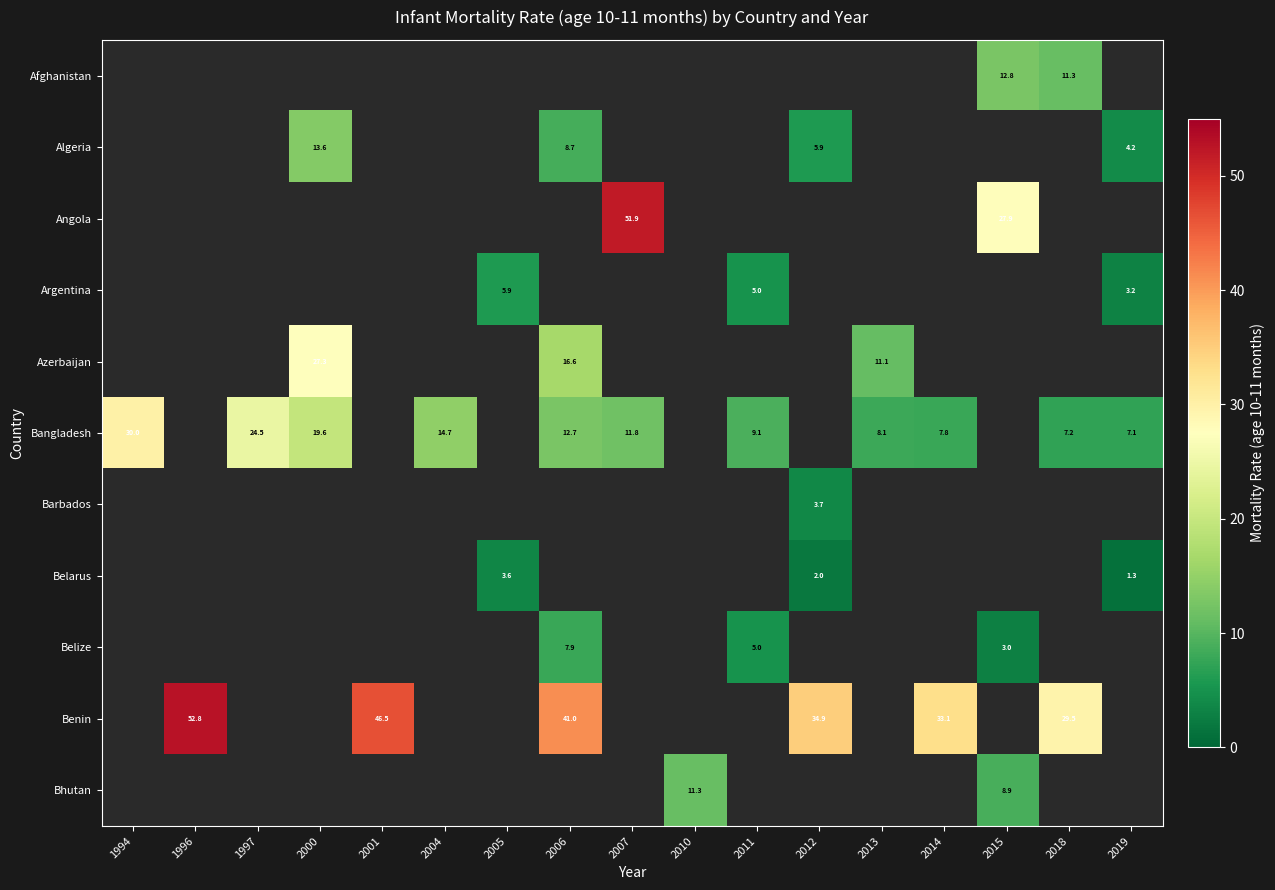

What is the minimum value shown in the chart?

1.3